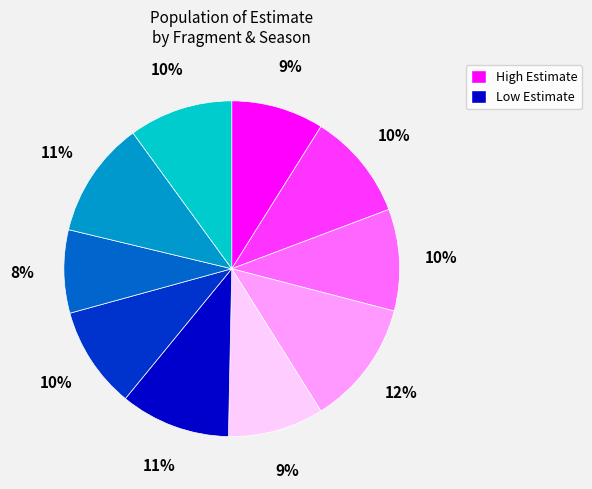

To the nearest percent, what is the difference between the largest and smallest slice percentages?

4%